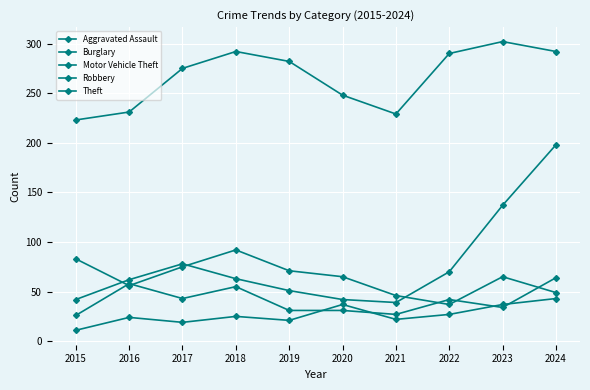

The Burglary series shows 71 at 2019. True or false?

True